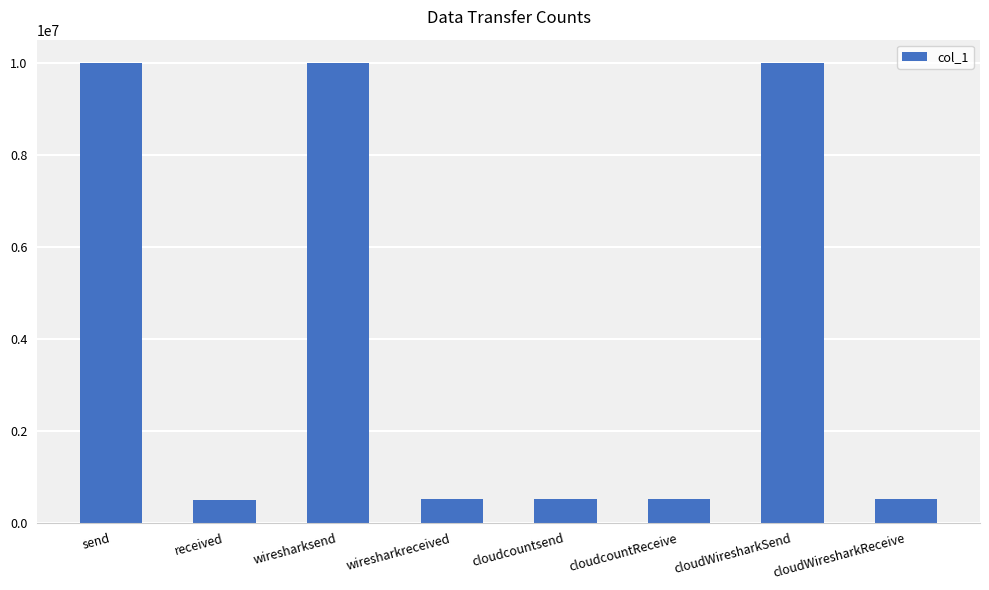

What is the change in value from wiresharksend to cloudcountReceive?

-9477085